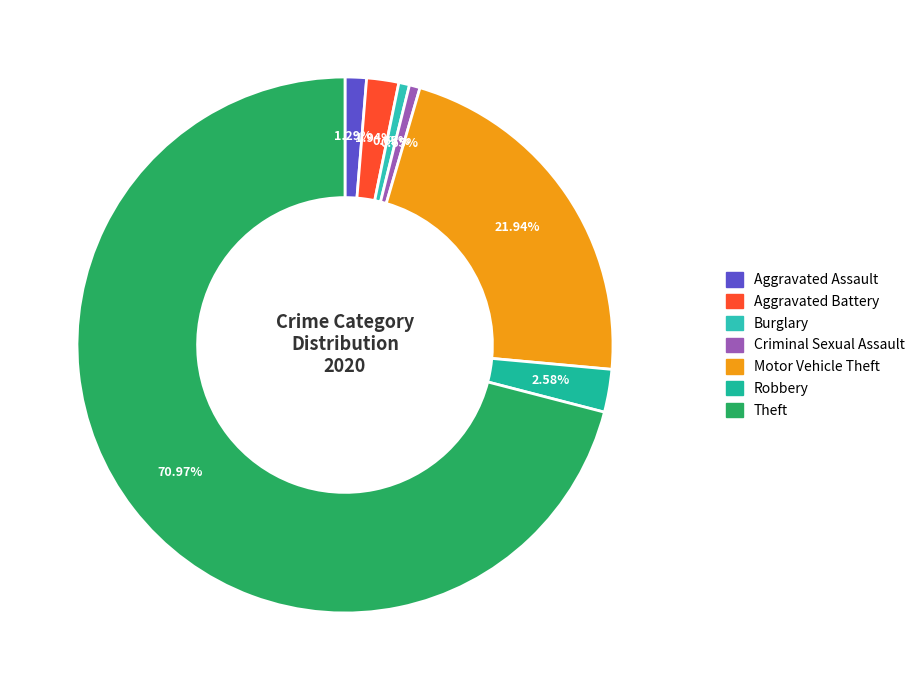

True or false: Aggravated Assault accounts for 11% of the total.

False